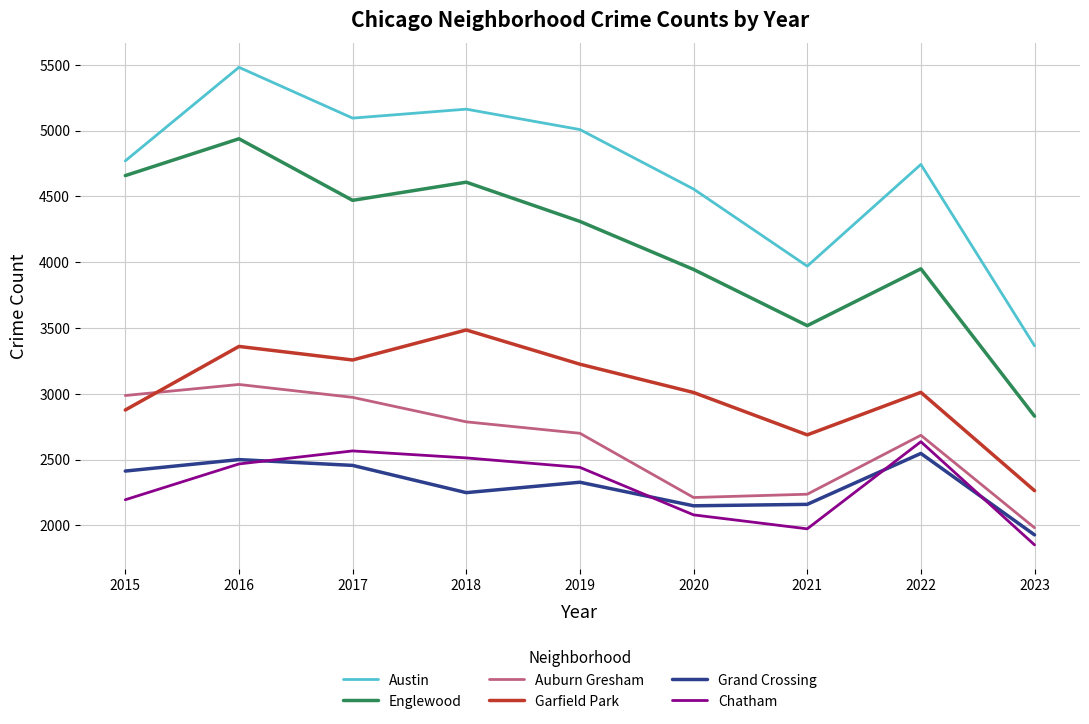

Where is the first local maximum for Englewood?

2016